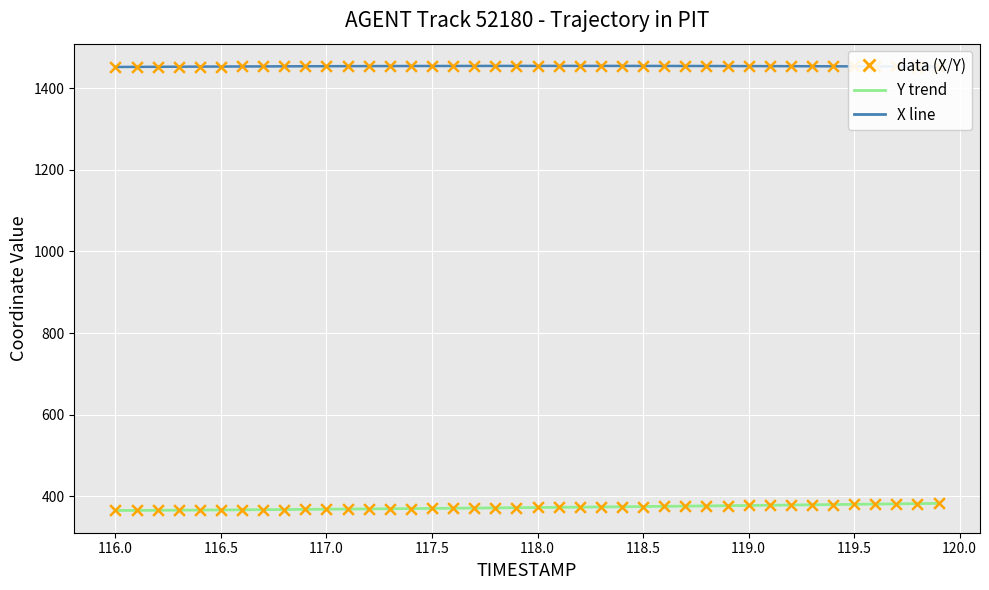

What is the smallest value displayed?

364.5